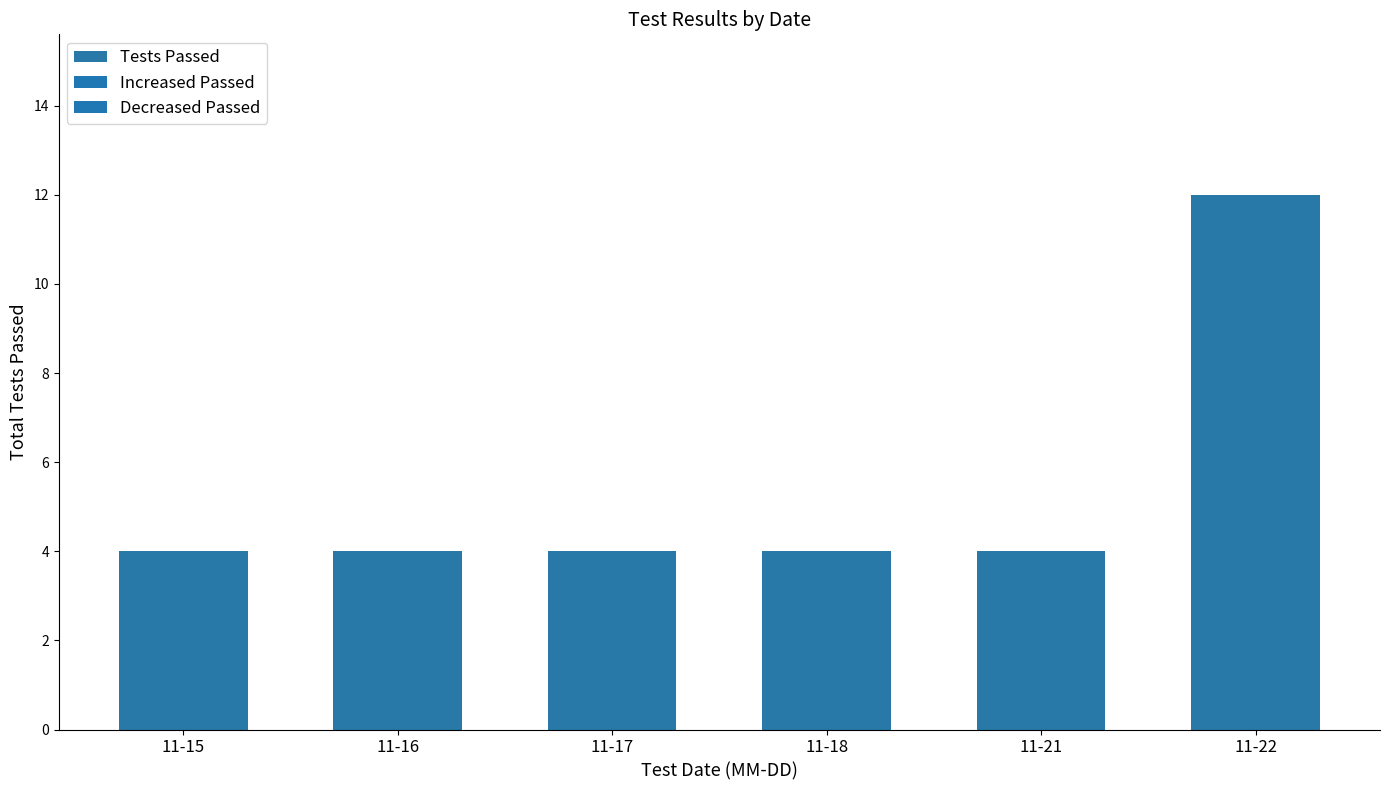

What is the change in value from 11-15 to 11-22?

+8